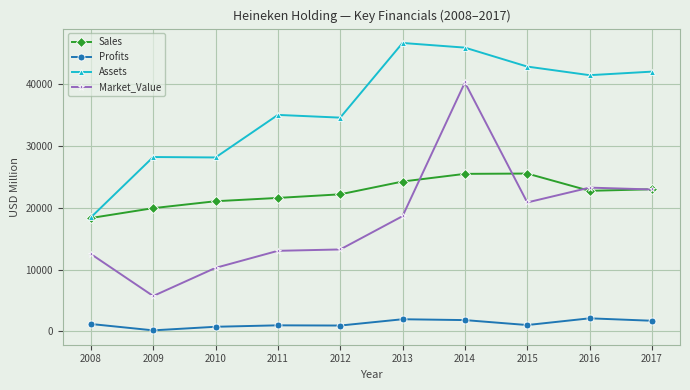

The Market_Value series shows 5934.4 at 2016. True or false?

False